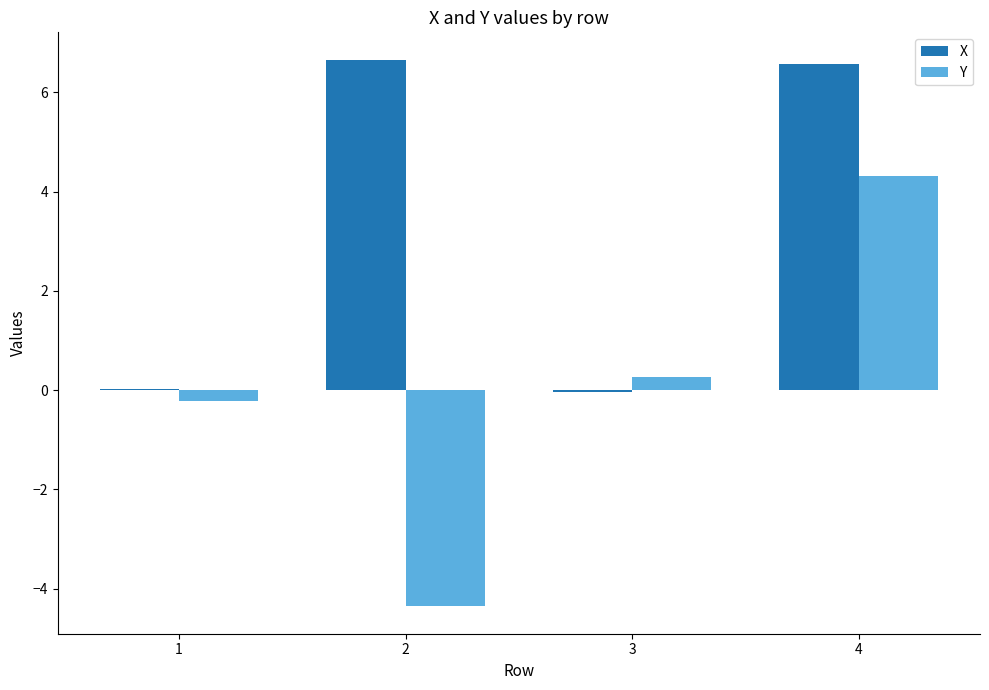

The Y series shows -0.2 at 1. True or false?

True